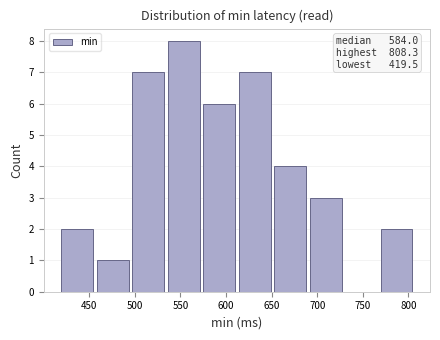

Which range on the x-axis has the tallest bar?

535 to 575